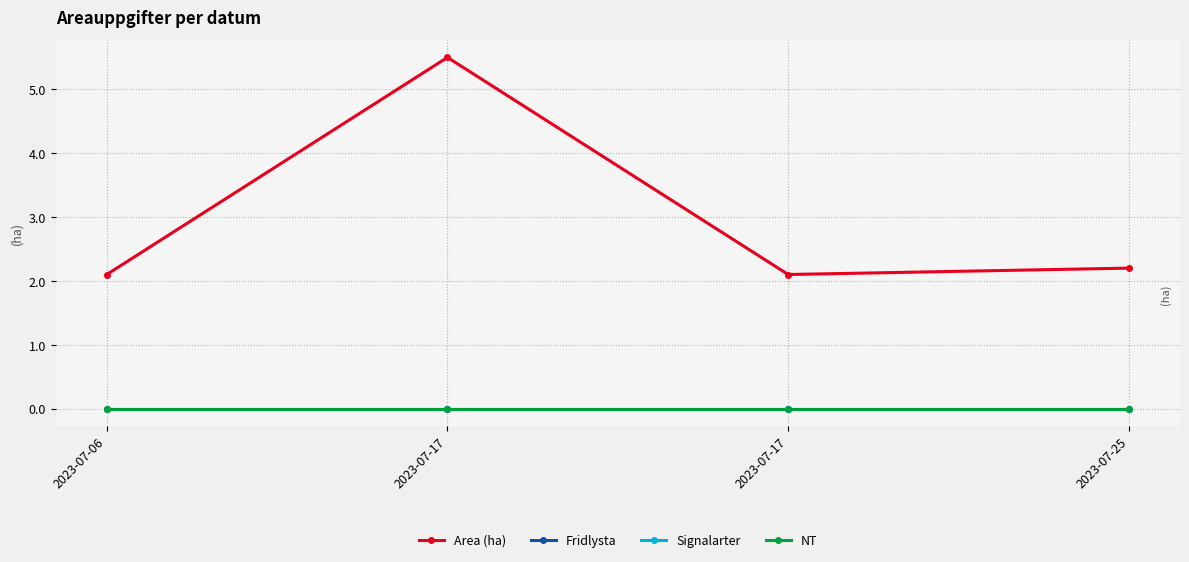

True or false: Area (ha) has a value of 5.5 at 2023-07-17.

True